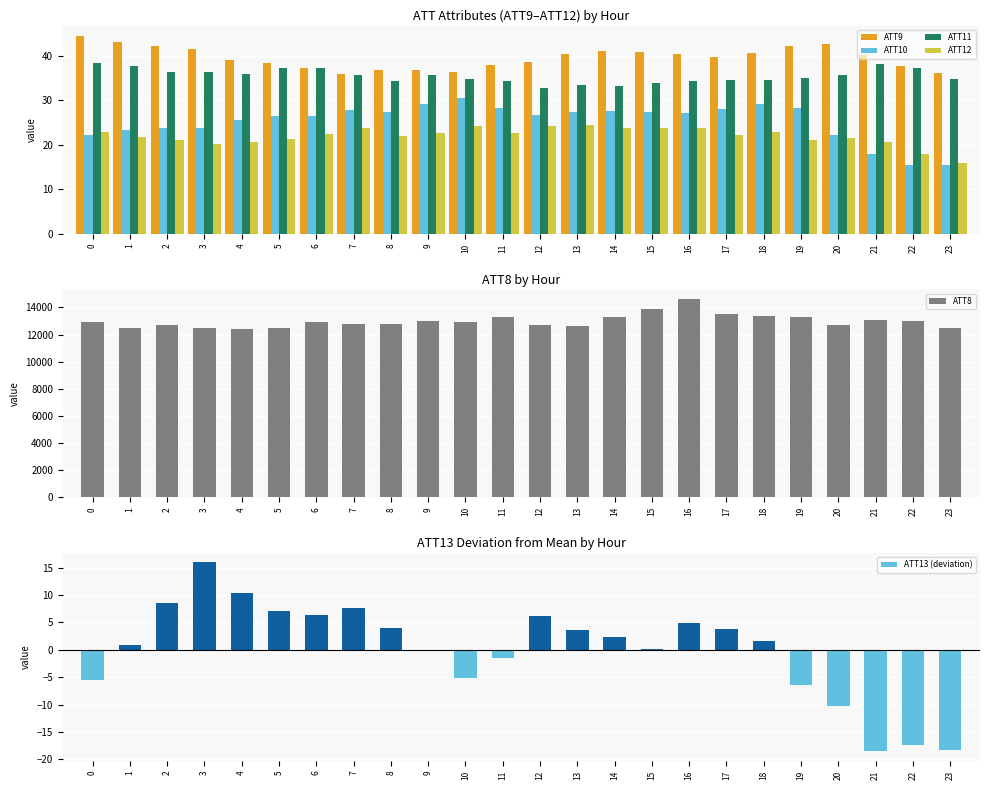

What are all the series names shown in the legend?

ATT9, ATT10, ATT11, ATT12, ATT8, ATT13 (deviation)